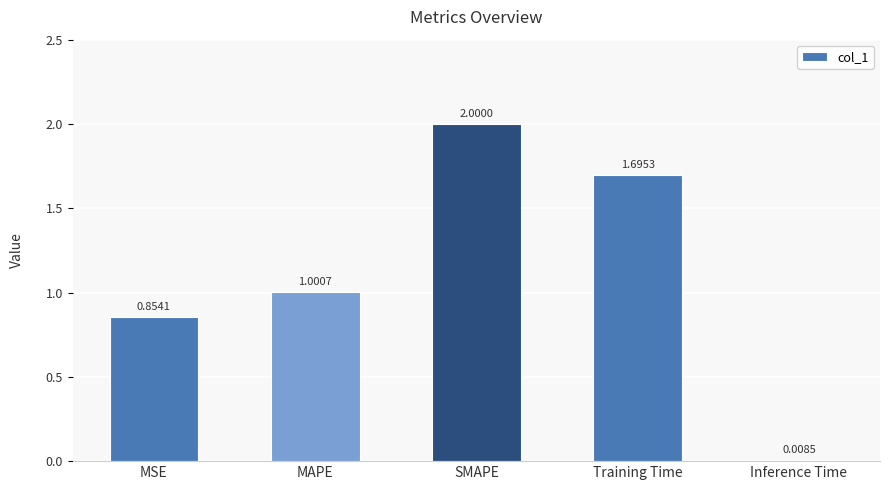

What is the sum of all values?

5.6